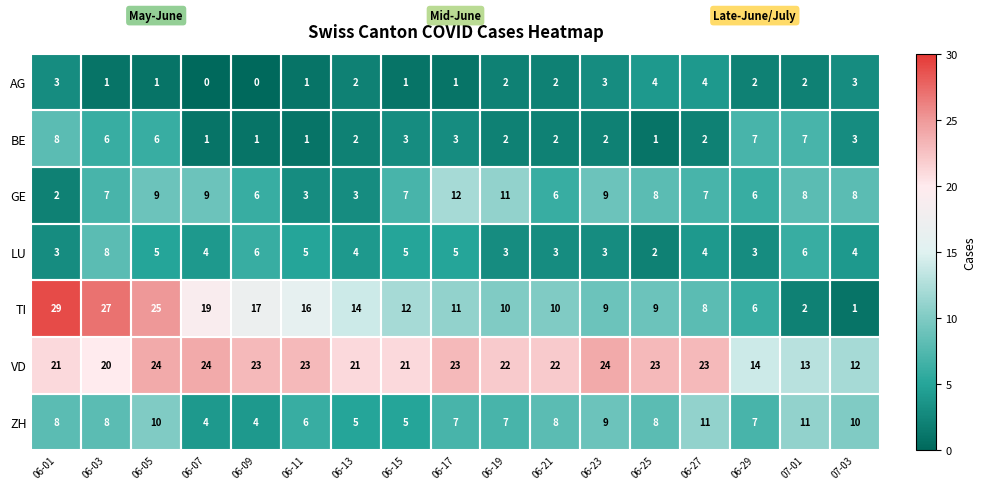

What is the sum of all TI values?

225